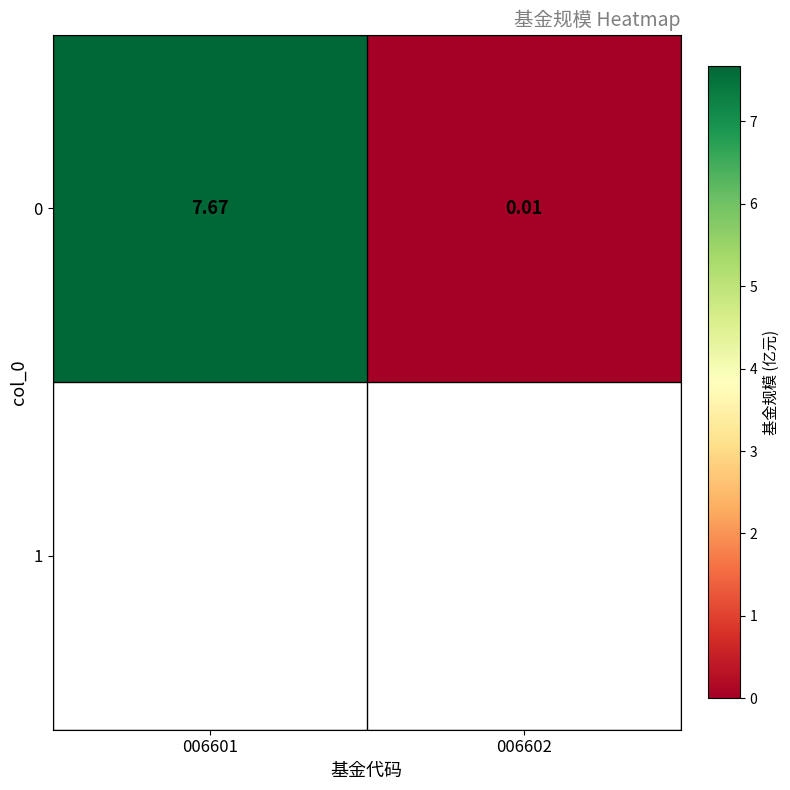

At which label does the data first exceed 7?

006601